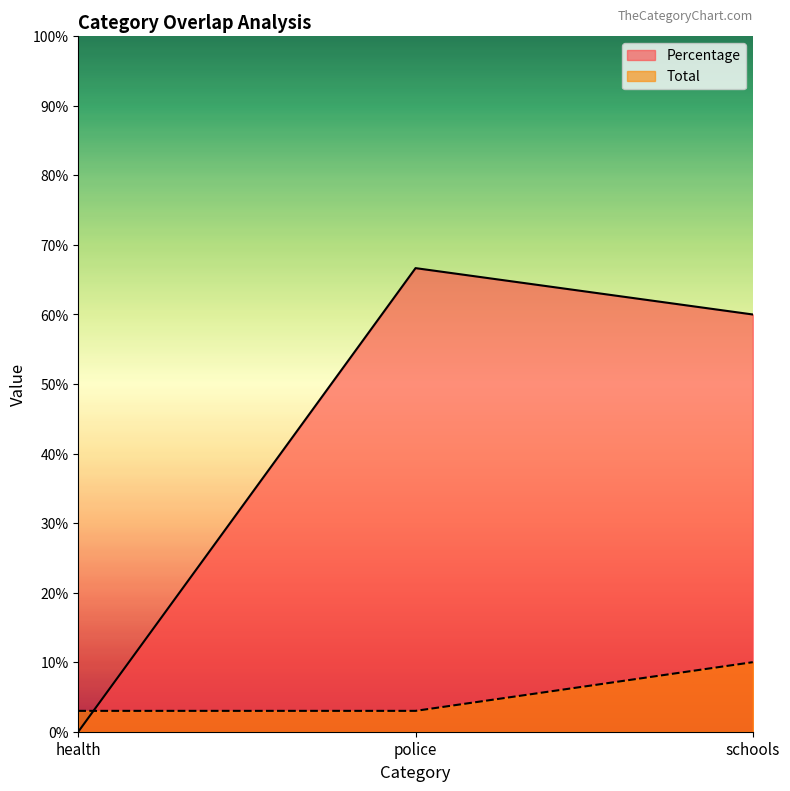

What is the sum of all Total values?

16.0